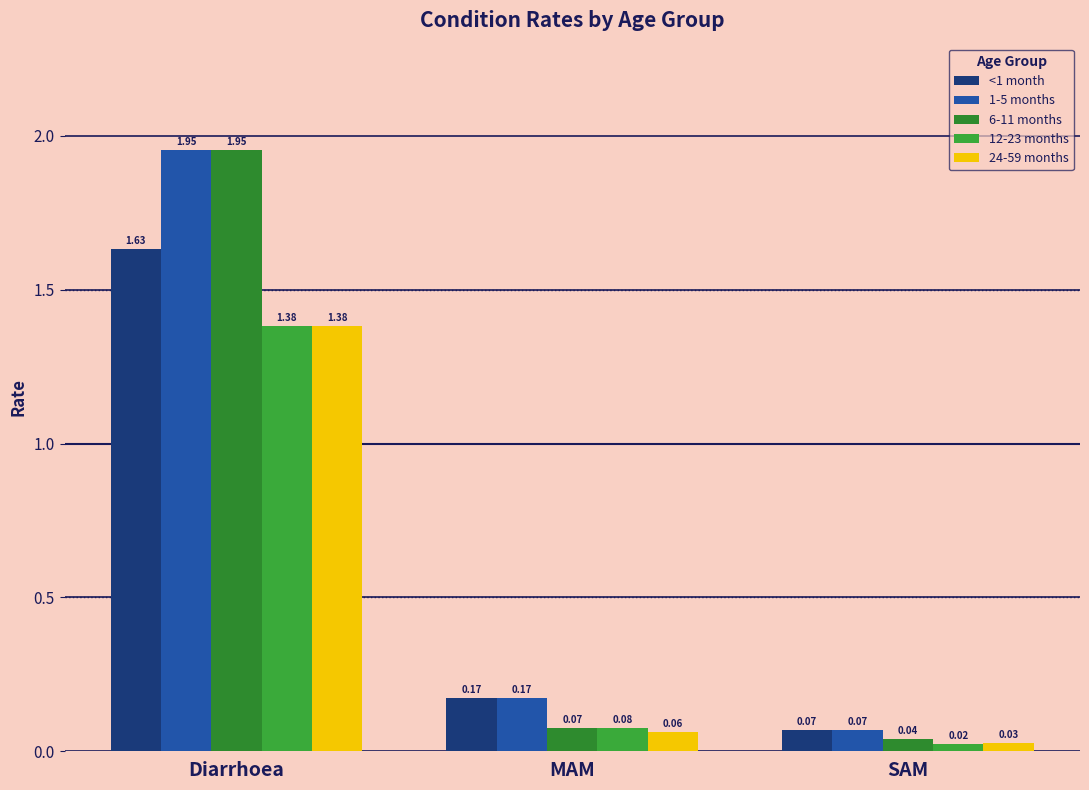

What position from the left is Diarrhoea?

1